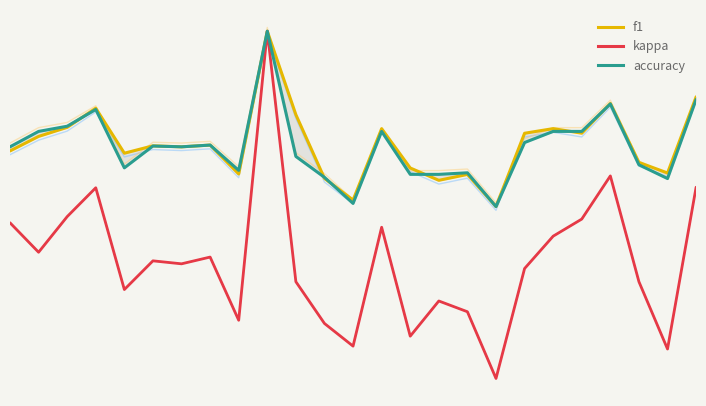

What is the greatest value displayed?

1.0